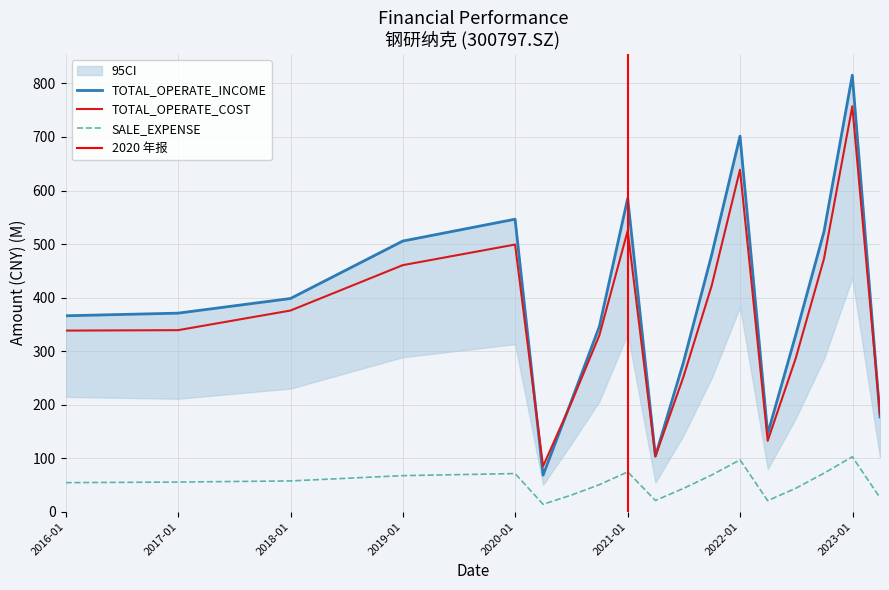

True or false: TOTAL_OPERATE_COST has more than 1 interior local peaks.

True